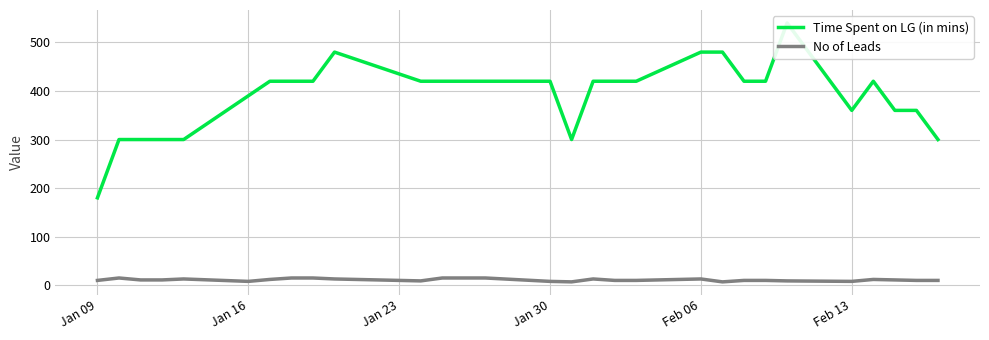

List the series in order of their overall mean, lowest first.

No of Leads, Time Spent on LG (in mins)